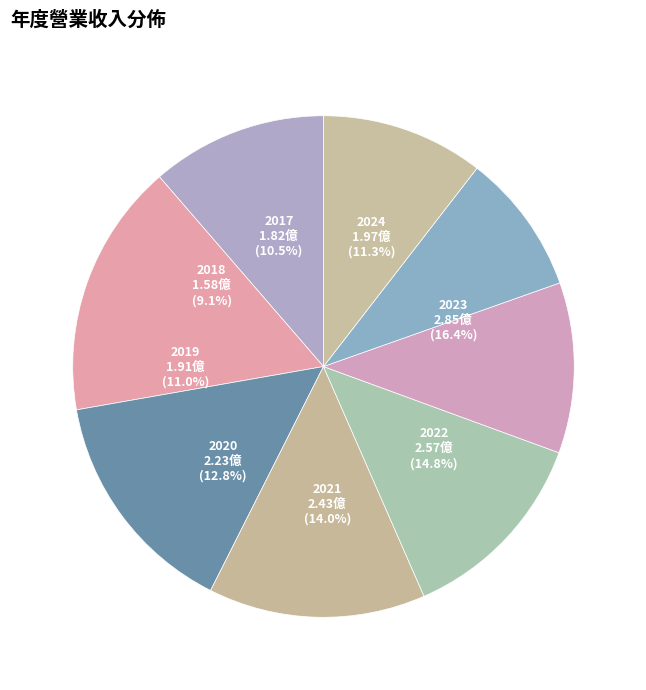

To the nearest percent, what portion does 2017 represent?

10%